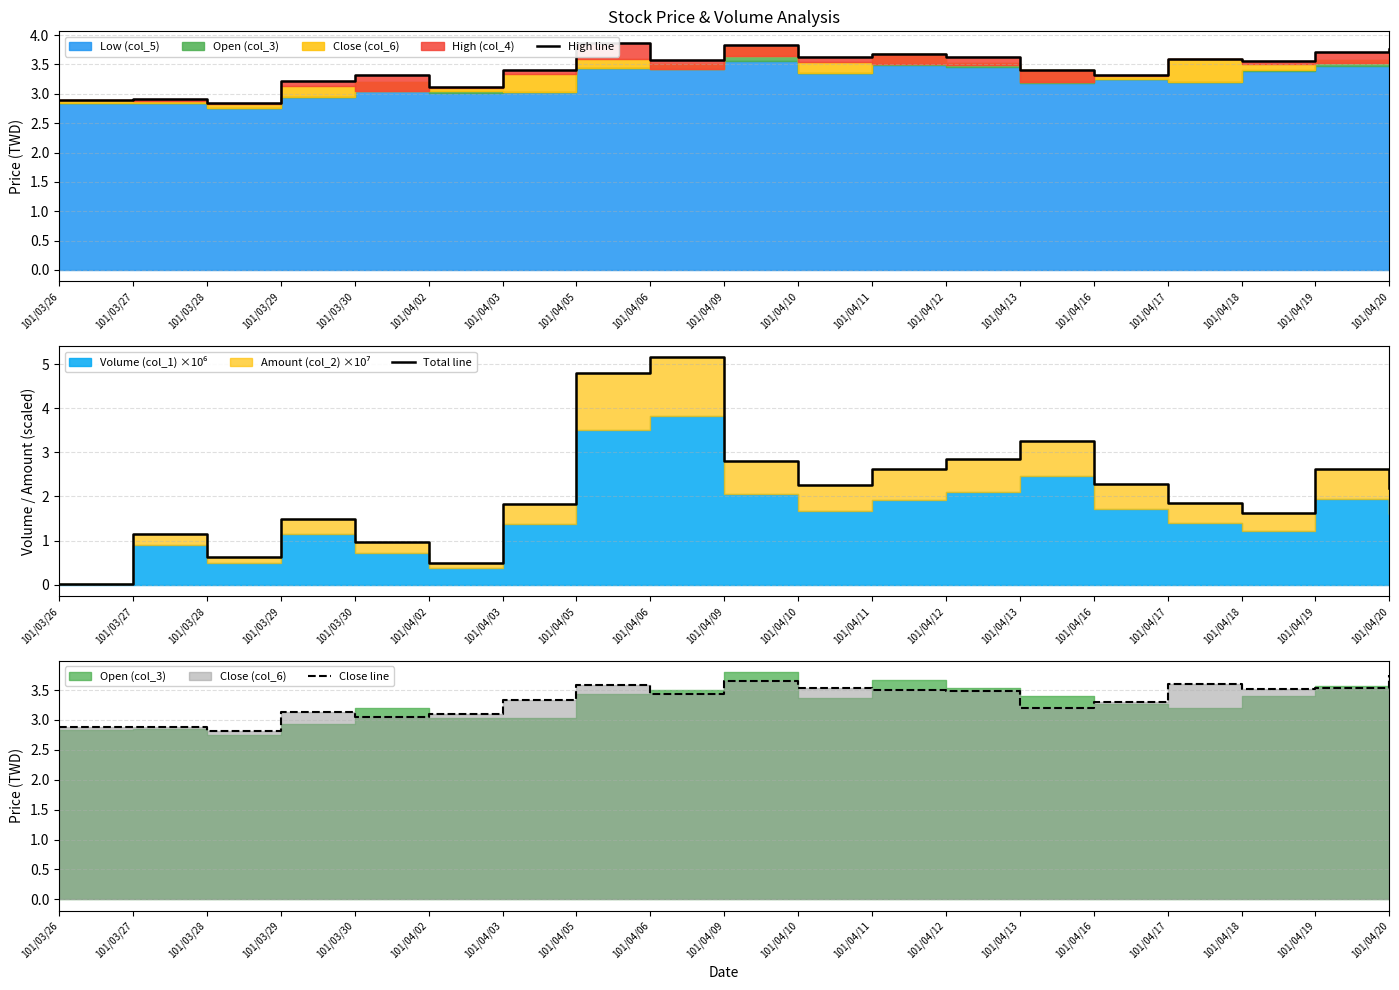

What is the sum of the Total line values at 101/03/30 and 101/04/09?

3.8